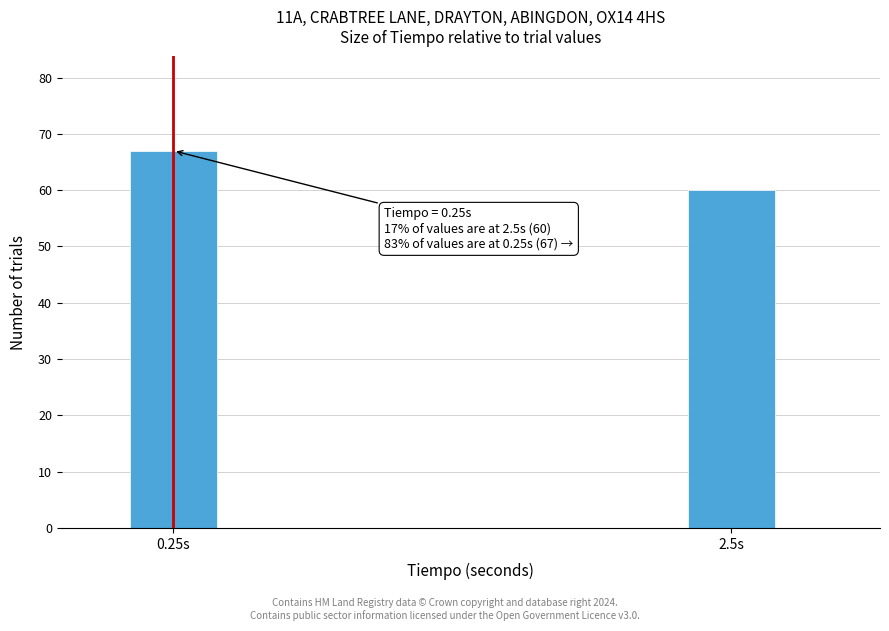

Reading left to right, what are all the values shown in this chart?

67	60